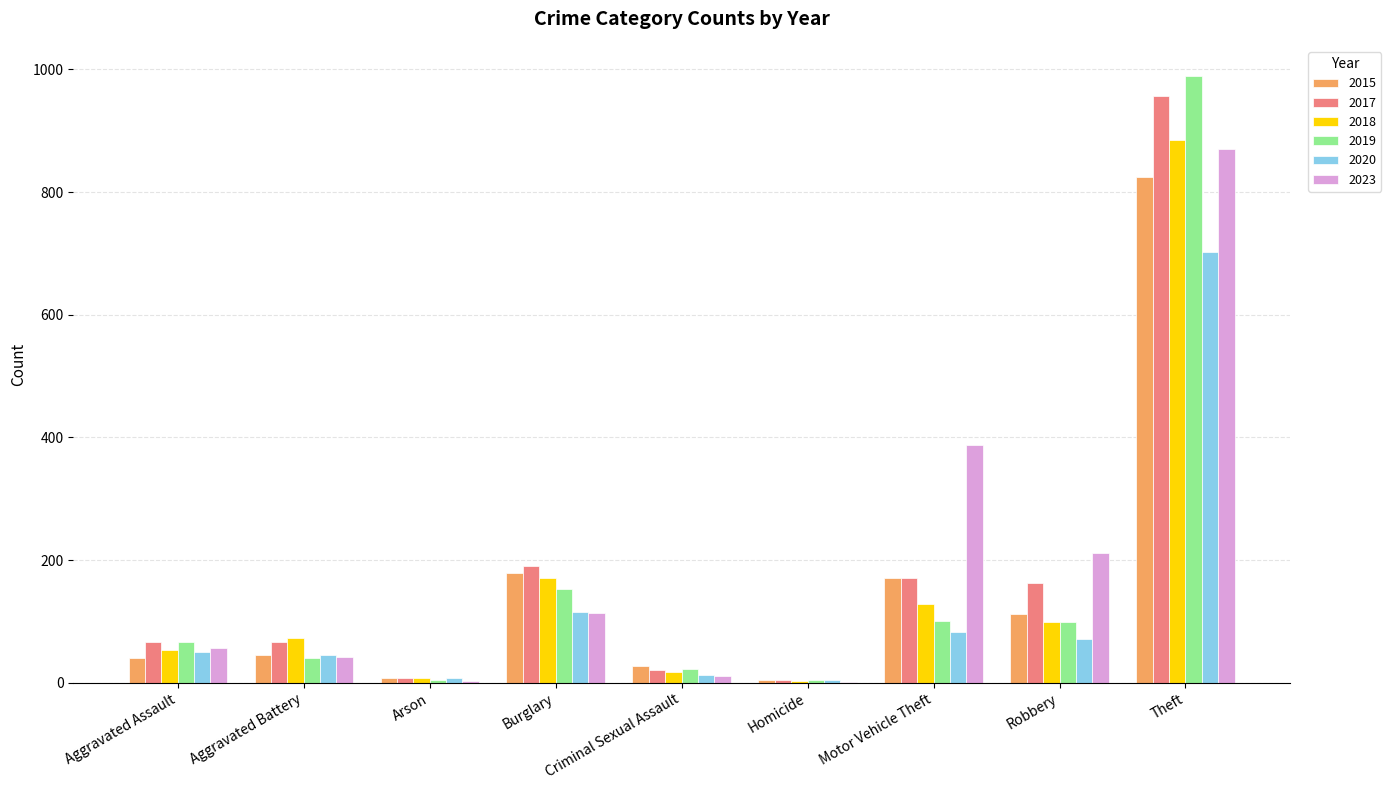

Which label corresponds to the largest value in the chart?

Theft